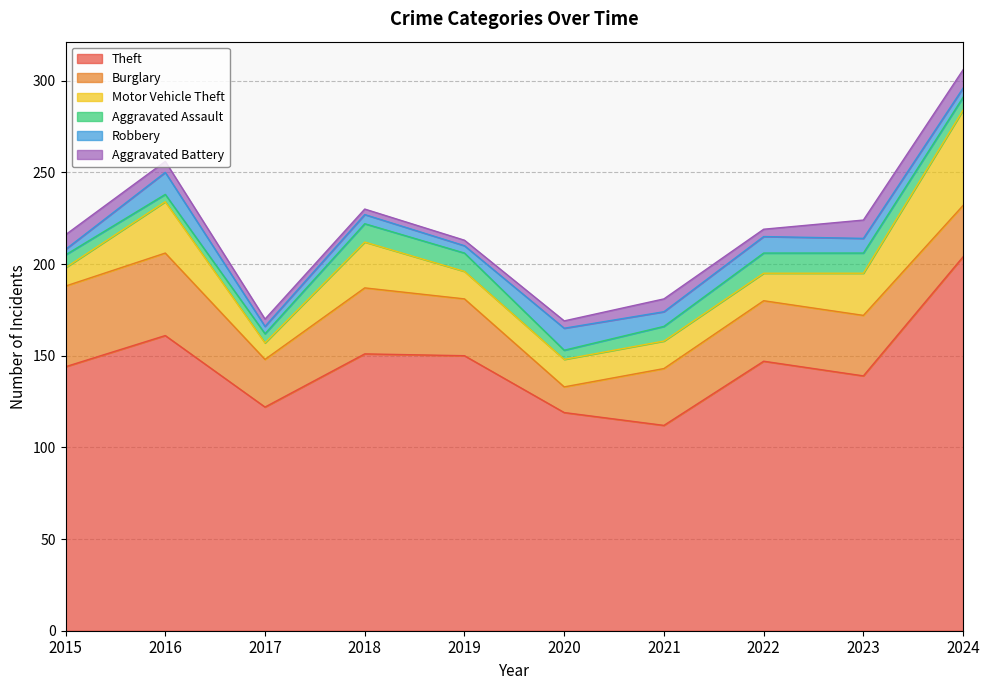

Reading left to right, list all the values displayed in this chart.

Theft: 144	161	122	151	150	119	112	147	139	204
Burglary: 44	45	26	36	31	14	31	33	33	28
Motor Vehicle Theft: 10	28	9	25	15	15	15	15	23	52
Aggravated Assault: 7	4	5	10	10	5	8	11	11	7
Robbery: 3	12	4	5	4	12	8	9	8	5
Aggravated Battery: 8	6	4	3	3	4	7	4	10	10